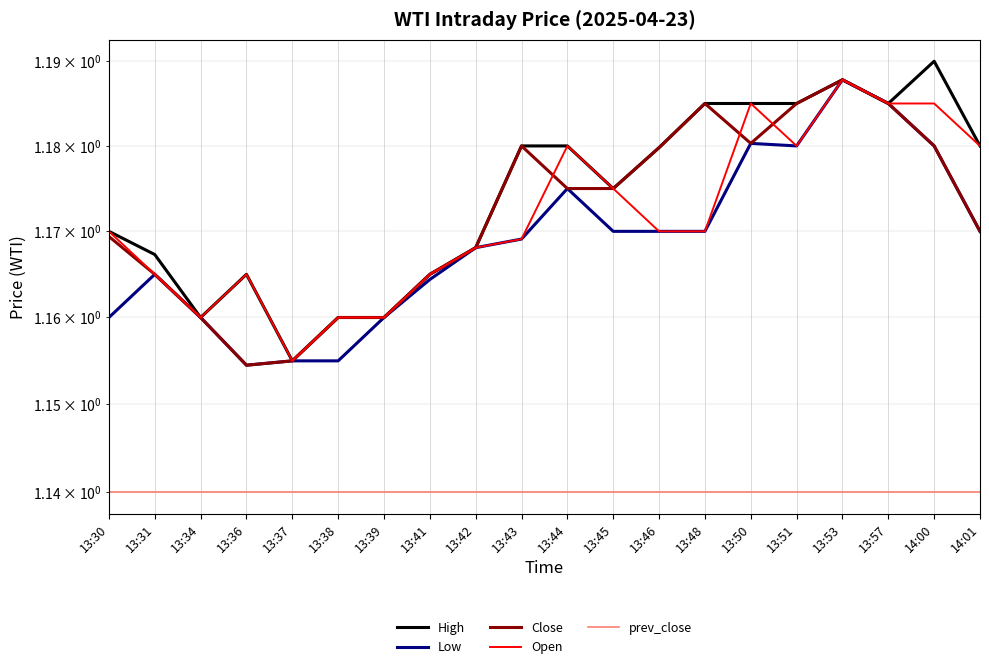

How many lines are shown in the chart?

5